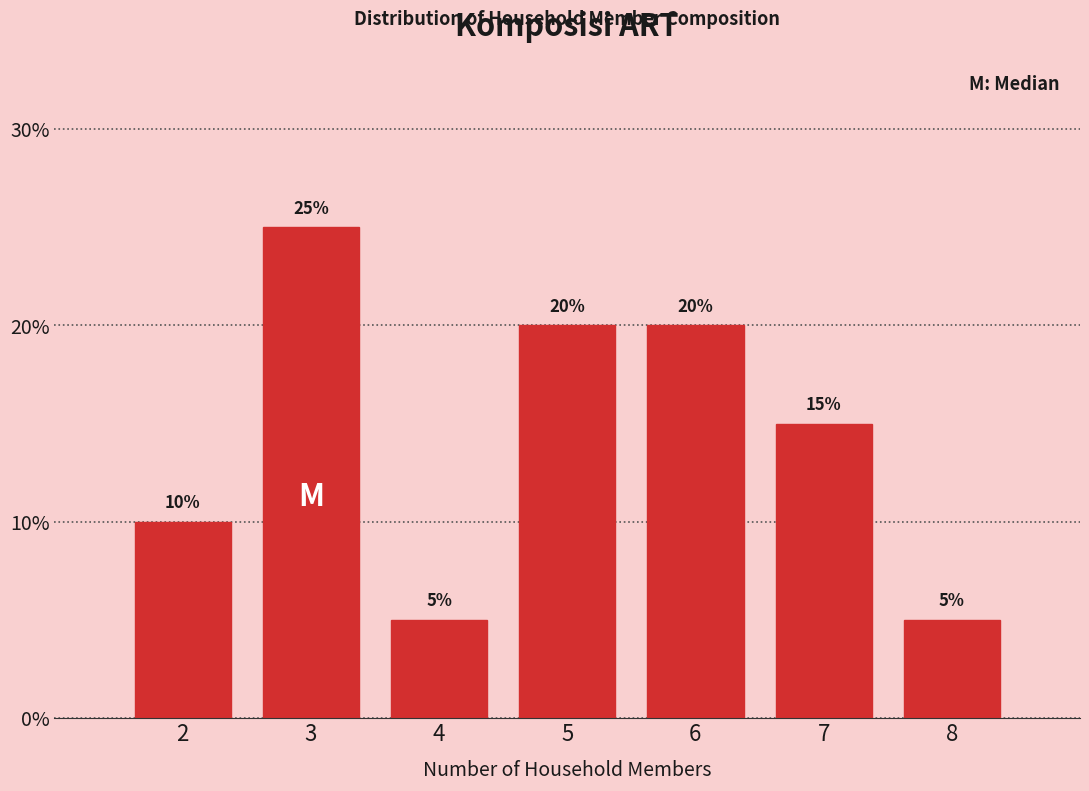

Reading left to right, transcribe all the data shown in this chart.

2=10	3=25	4=5	5=20	6=20	7=15	8=5